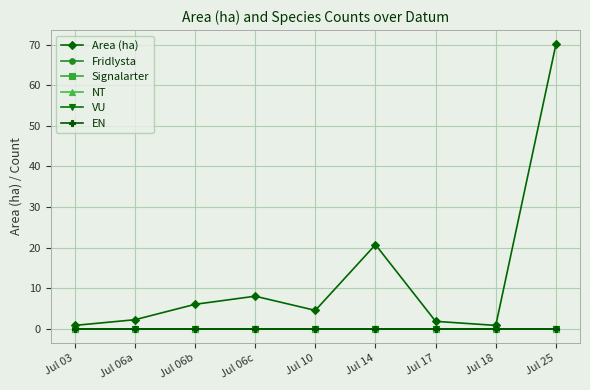

Does the chart have visible grid lines?

Yes